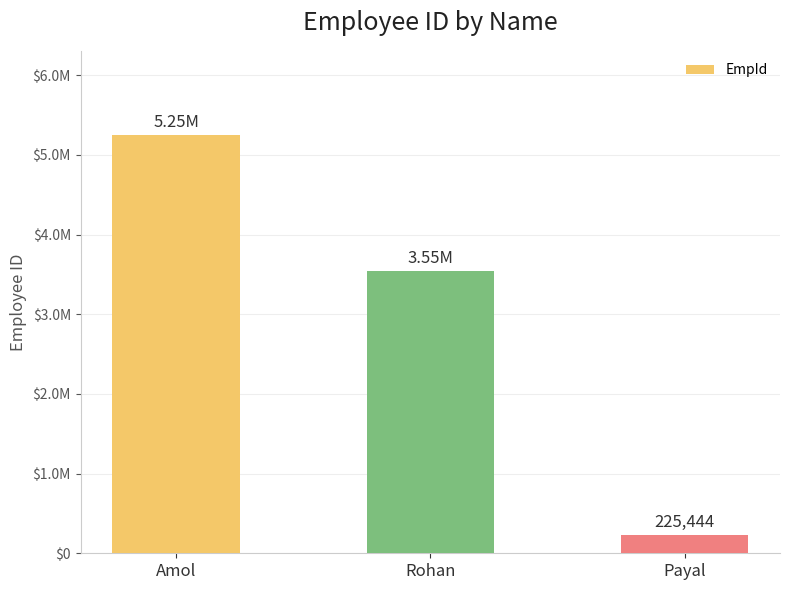

What is the average value?

3008478